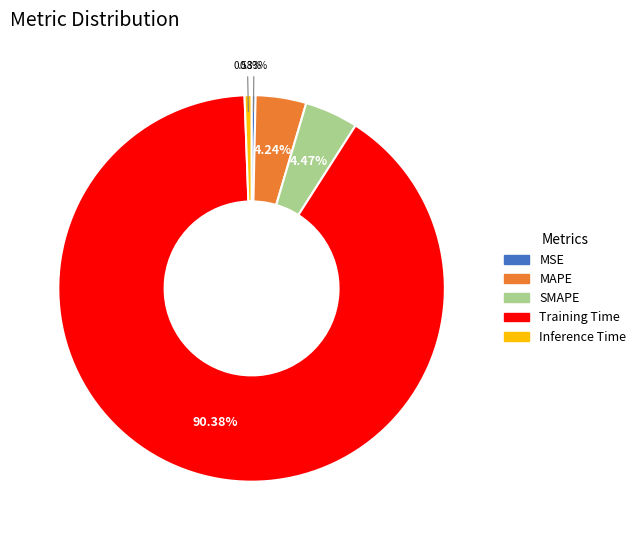

Is it true that MAPE is 10% of the pie?

False